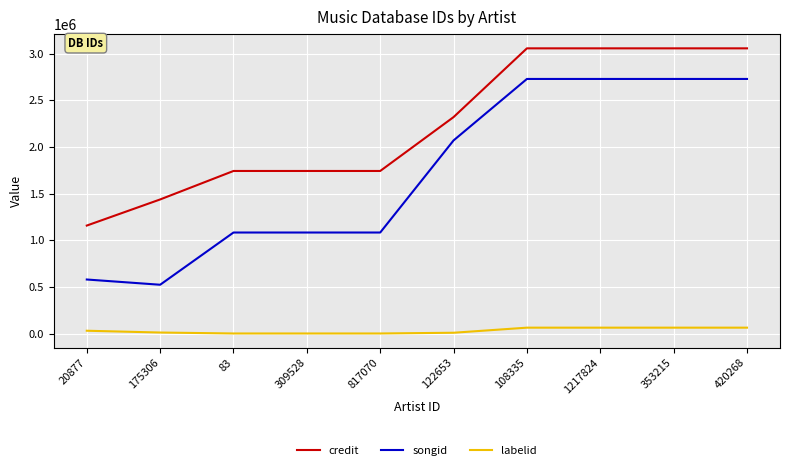

Is the value of songid at 122653 greater than the value of credit at 122653?

No